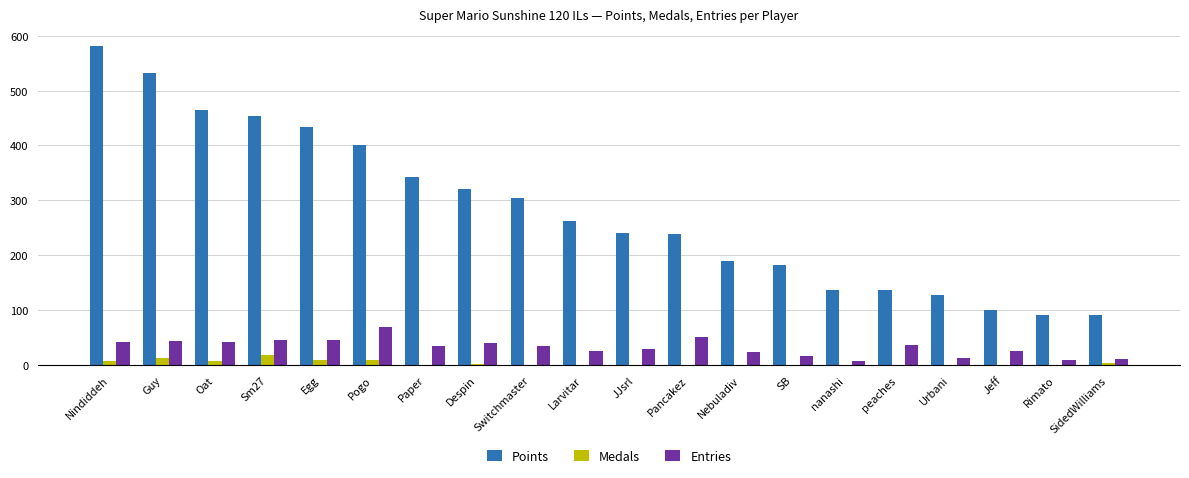

Which series has the largest total across all categories?

Points